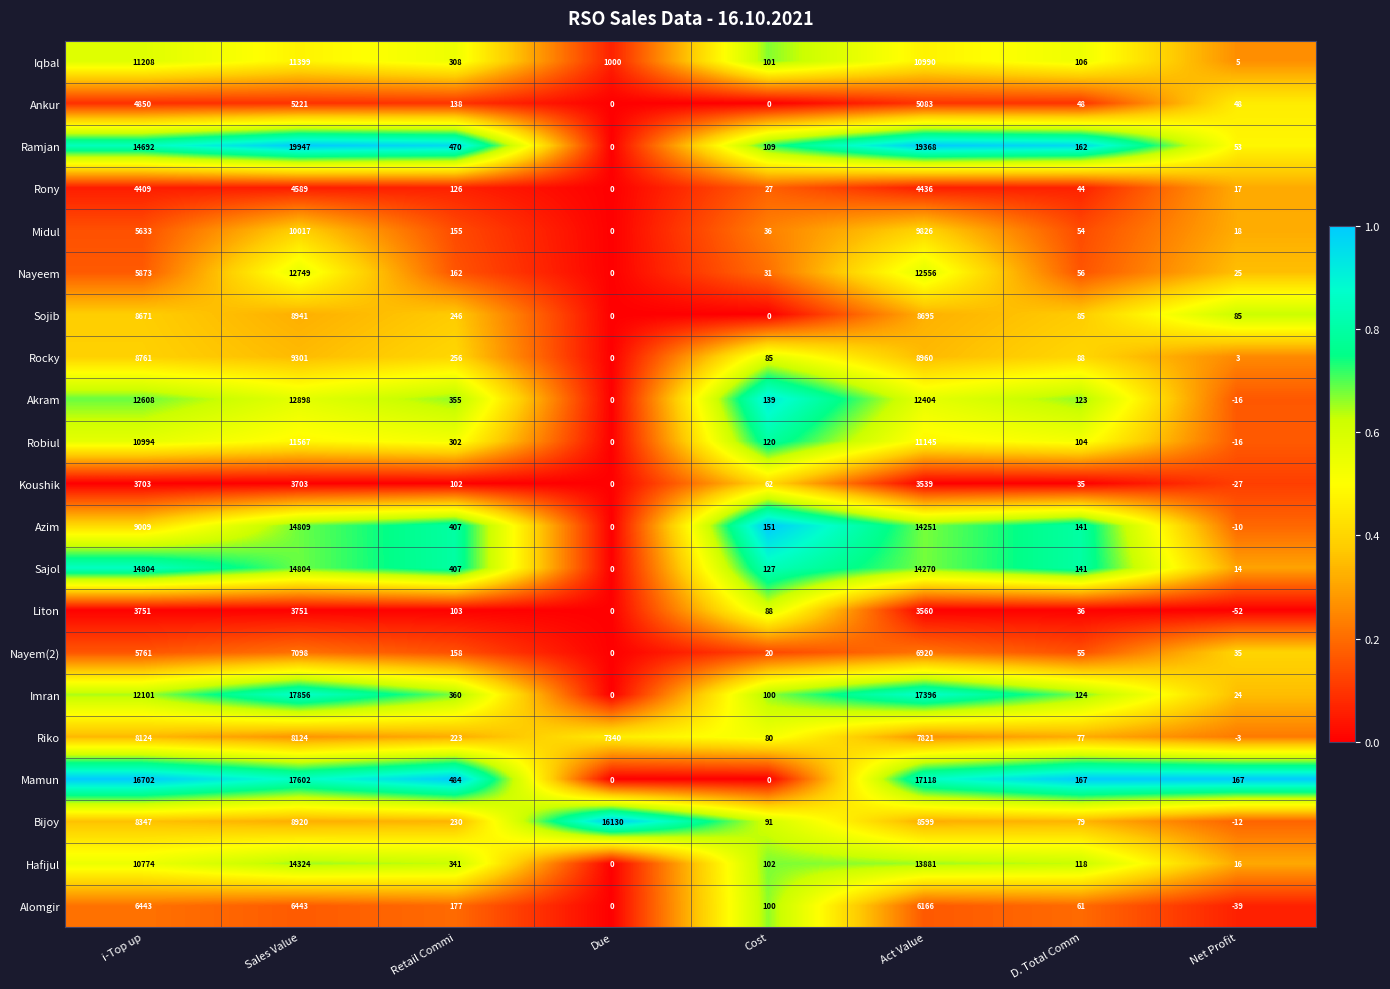

What is the minimum value shown in the chart?

-52